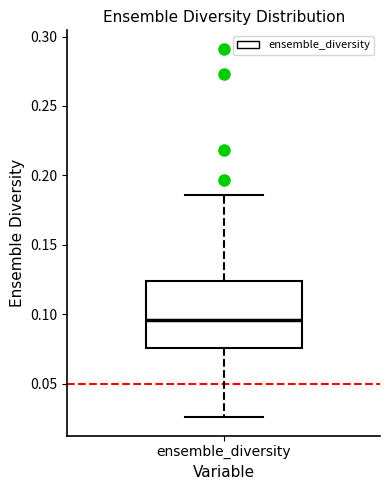

Transcribe this box plot: give where the median line is, the range the box spans, and where the two whiskers end, as read against the y-axis. The values are not printed on the chart, so give them approximately, as read against the axis.

median 0.095, box 0.075 to 0.125, whiskers 0.025 to 0.185